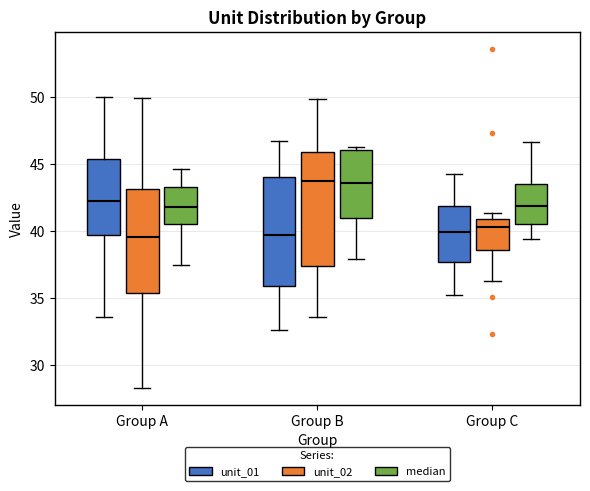

Reading left to right, transcribe this box plot: for each box, give where its median line is, the range the box spans, and where its two whiskers end, as read against the y-axis. The values are not printed on the chart, so give them approximately, as read against the axis.

Group A (unit_01): median 42.5, box 39.5 to 45.5, whiskers 33.5 to 50.0
Group A (unit_02): median 39.5, box 35.5 to 43.0, whiskers 28.5 to 50.0
Group A (median): median 42.0, box 40.5 to 43.5, whiskers 37.5 to 44.5
Group B (unit_01): median 39.5, box 36.0 to 44.0, whiskers 32.5 to 46.5
Group B (unit_02): median 43.5, box 37.5 to 46.0, whiskers 33.5 to 50.0
Group B (median): median 43.5, box 41.0 to 46.0, whiskers 38.0 to 46.5
Group C (unit_01): median 40.0, box 37.5 to 42.0, whiskers 35.0 to 44.5
Group C (unit_02): median 40.5, box 38.5 to 41.0, whiskers 36.5 to 41.5
Group C (median): median 42.0, box 40.5 to 43.5, whiskers 39.5 to 46.5